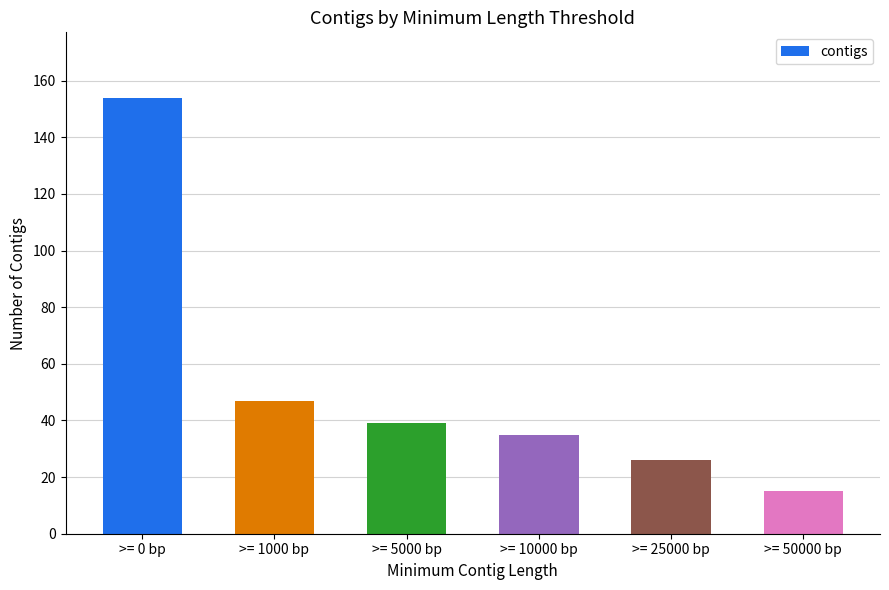

Approximately how many times larger is the value at >= 50000 bp compared to >= 1000 bp?

0.3